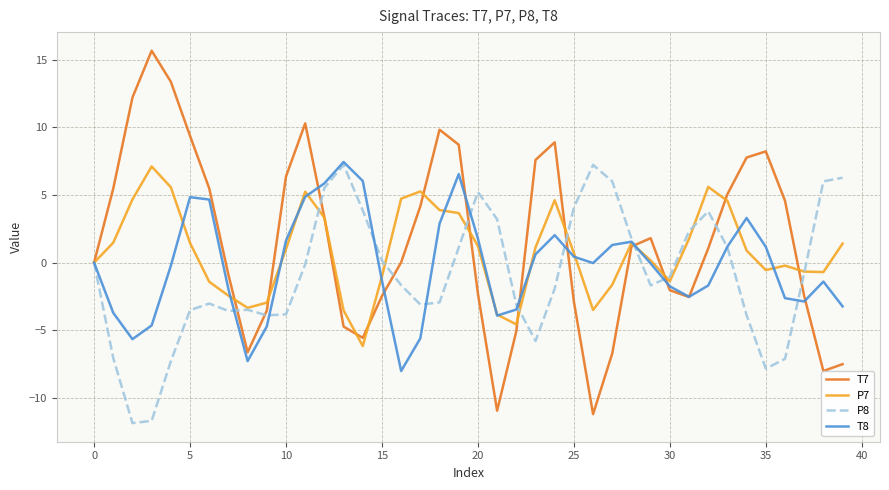

What is the average value of the T8 series?

-0.2